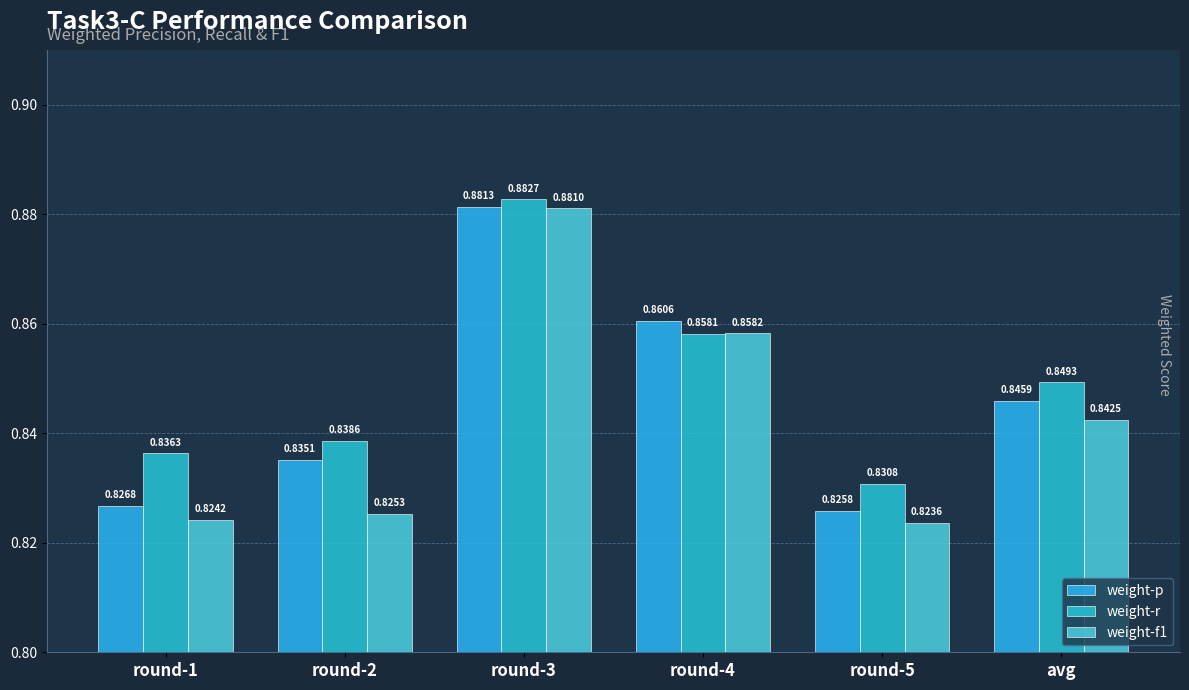

What is the value of the weight-f1 bar at the 6th from the left?

0.8